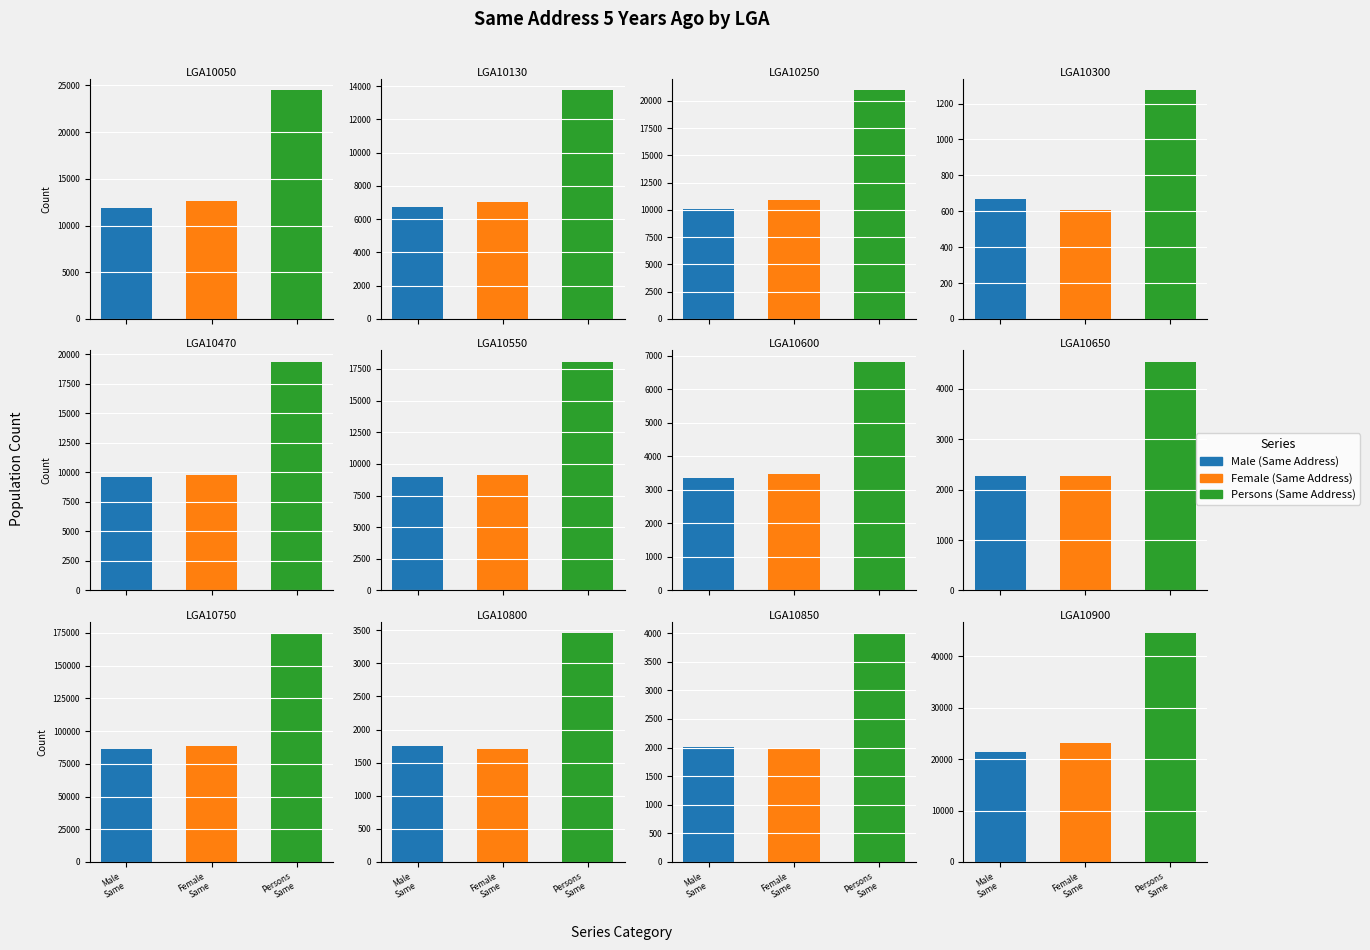

At which label is Persons (Same Address) closest to 88025?

LGA10900